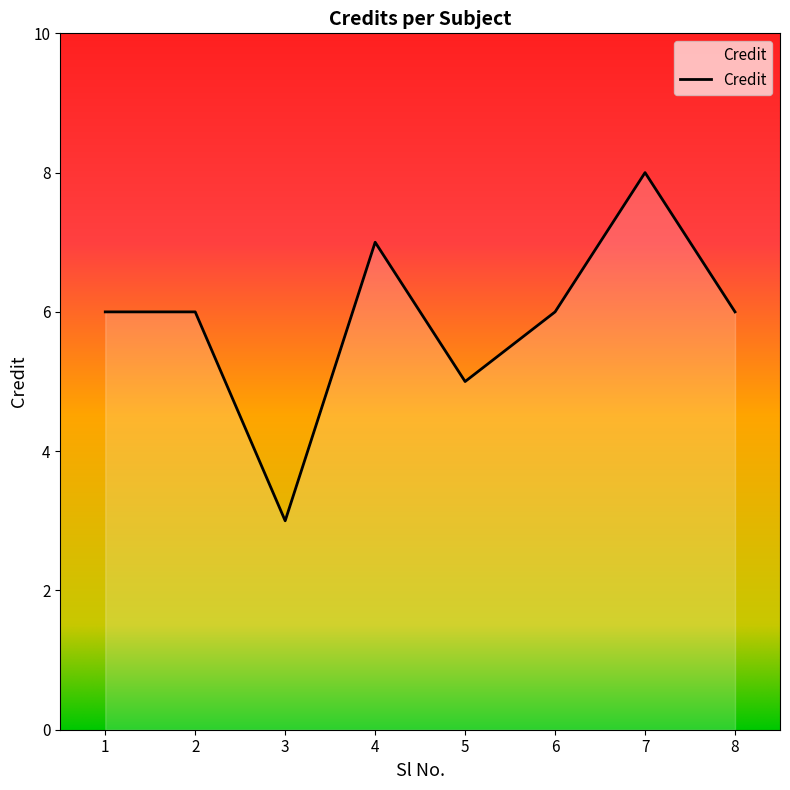

True or false: the data shows 6 at 8.

True